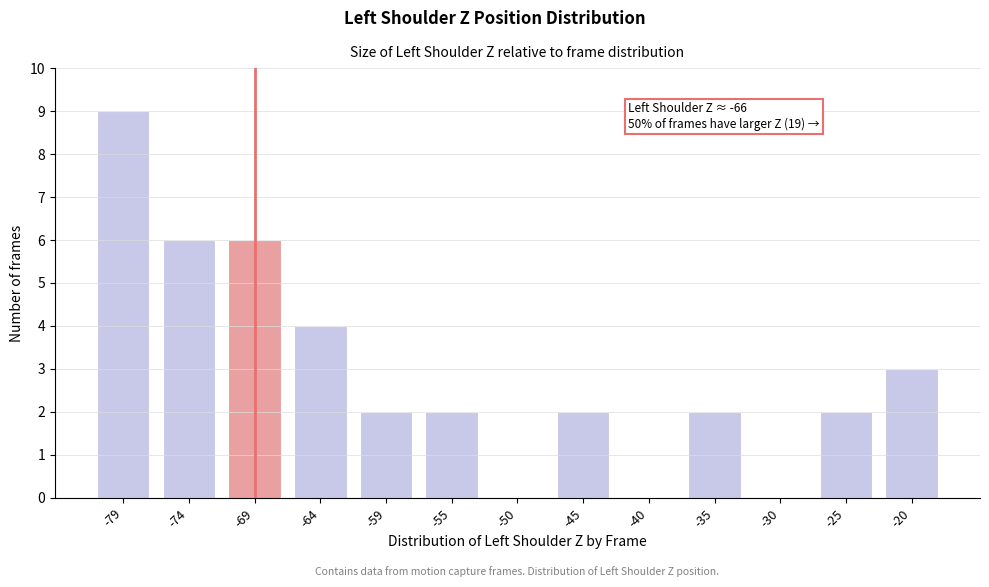

Reading left to right, list all the values displayed in this chart.

-79=9	-74=6	-69=6	-64=4	-59=2	-55=2	-50=0	-45=2	-40=0	-35=2	-30=0	-25=2	-20=3